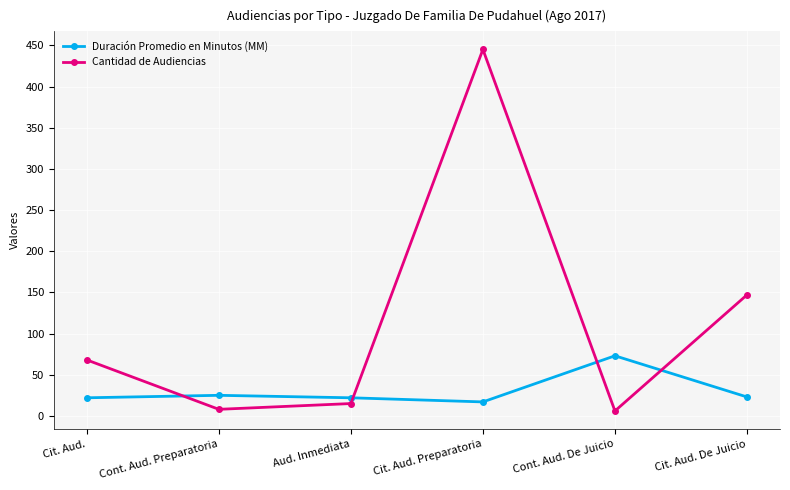

What is the difference between the Duración Promedio en Minutos (MM) values at Cont. Aud. De Juicio and Cit. Aud.?

51